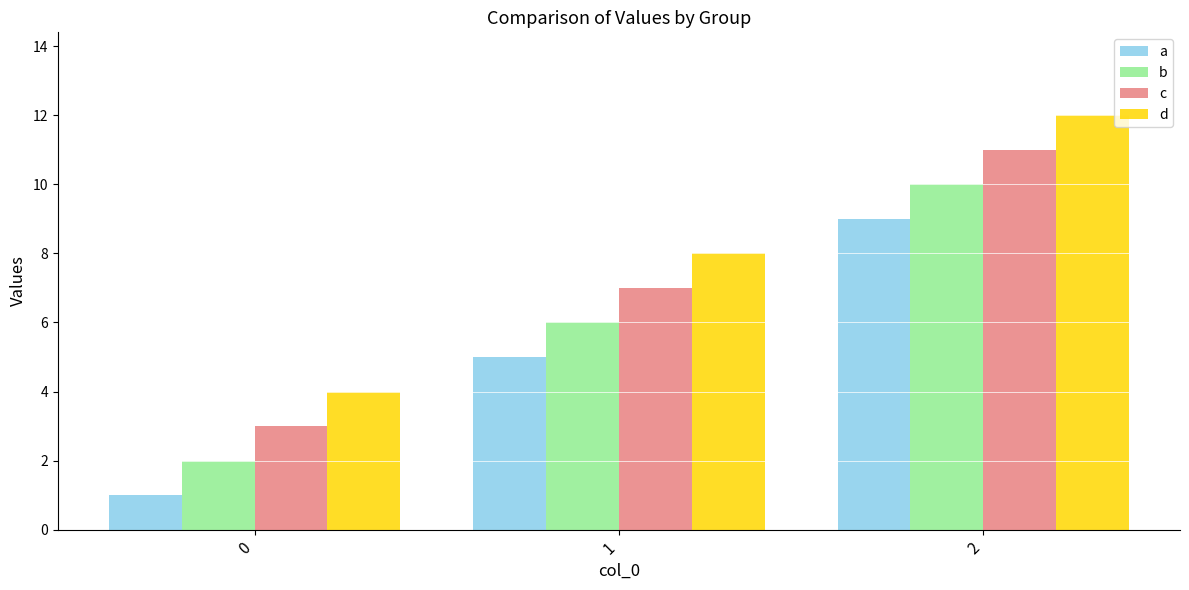

What is the difference between the second highest and minimum values in the c series?

4